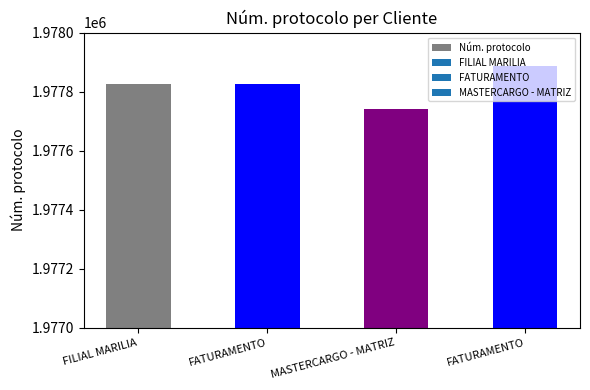

What is the label of the 2nd bar from the right?

MASTERCARGO - MATRIZ